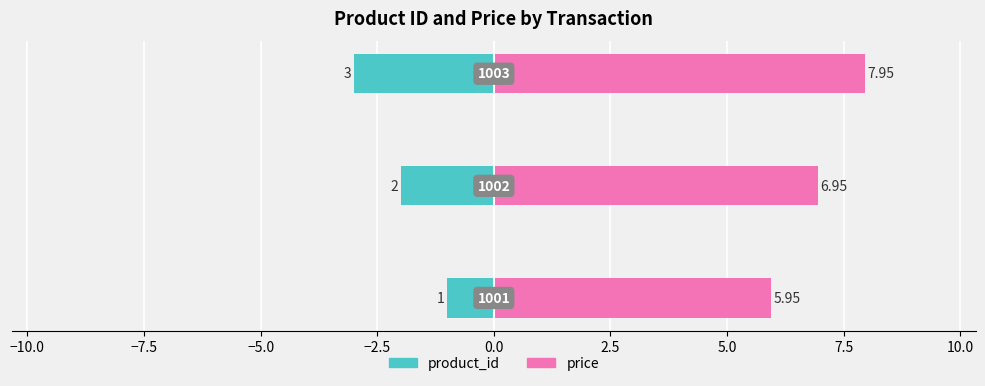

How many bars are there in total?

6